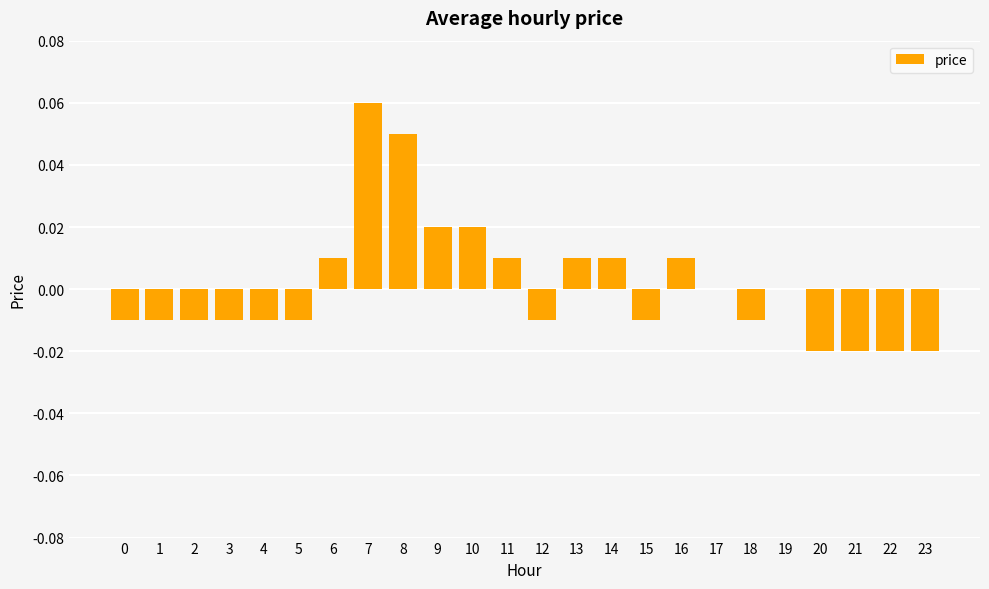

Count the values in the range 0 to 1.

11